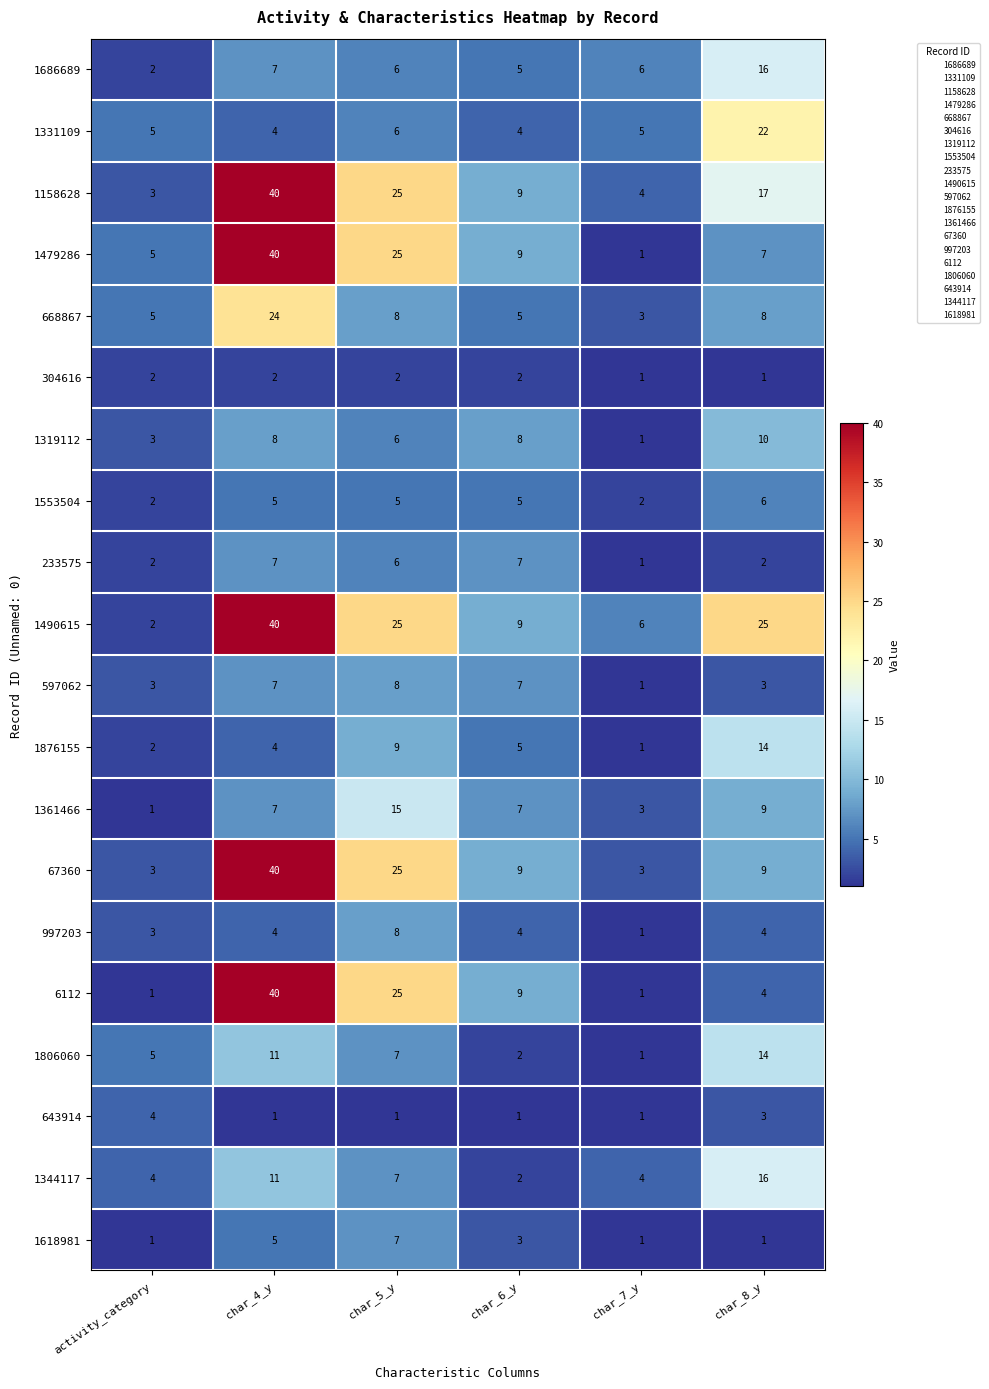

Which series has the largest total across all categories?

1490615